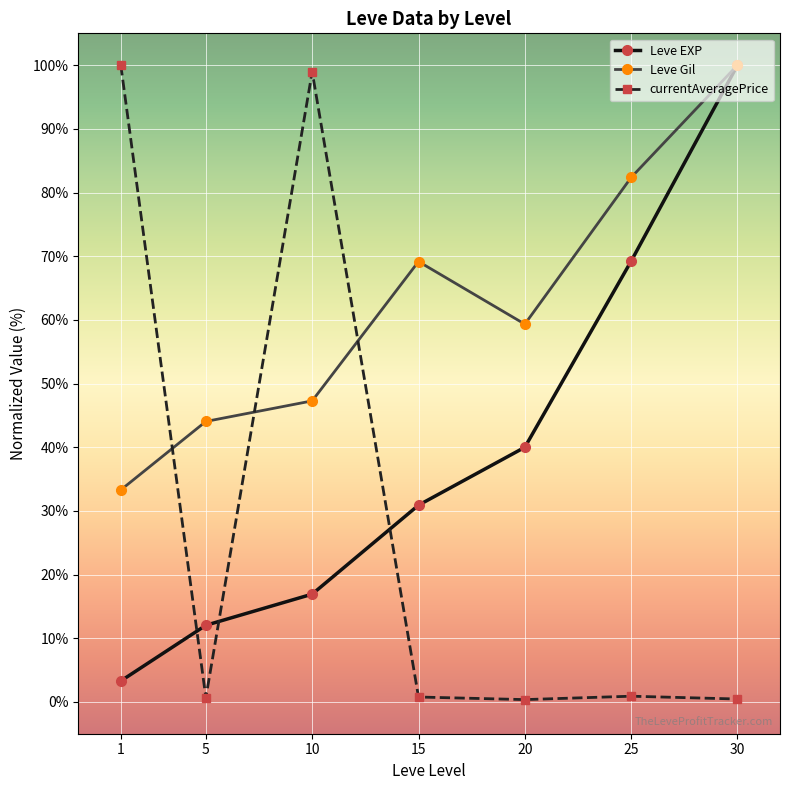

Count the number of data series in this chart.

3